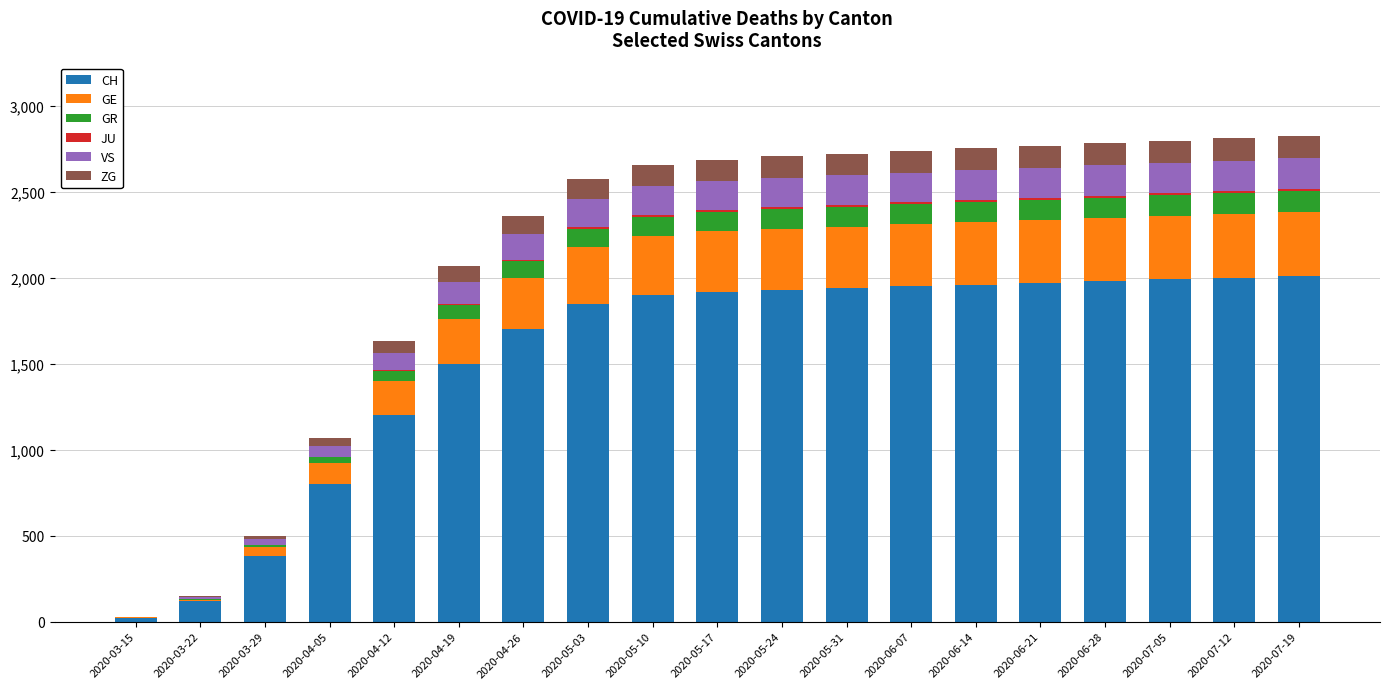

What is the maximum value for CH?

2010